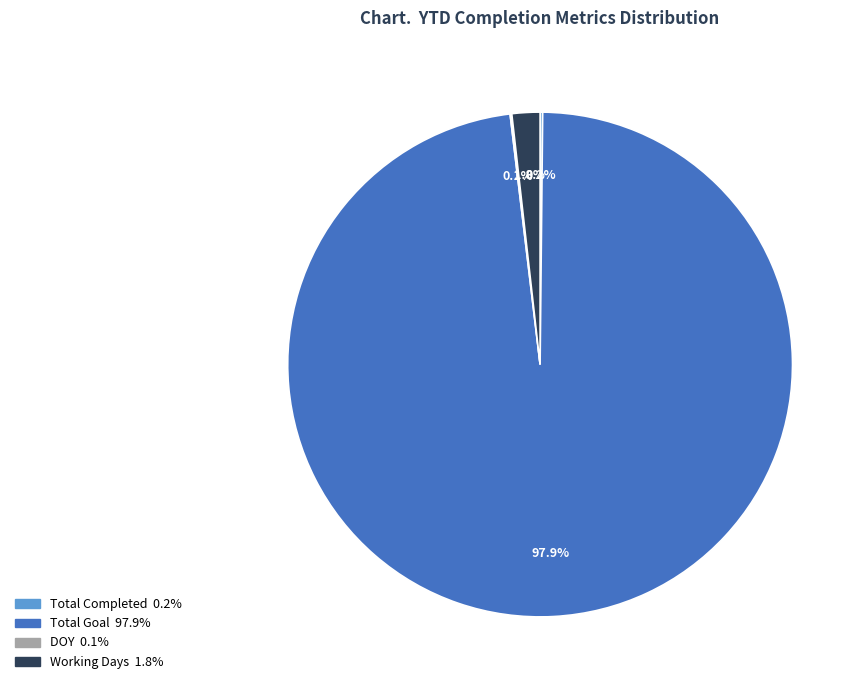

Is there a majority slice in this chart?

Yes